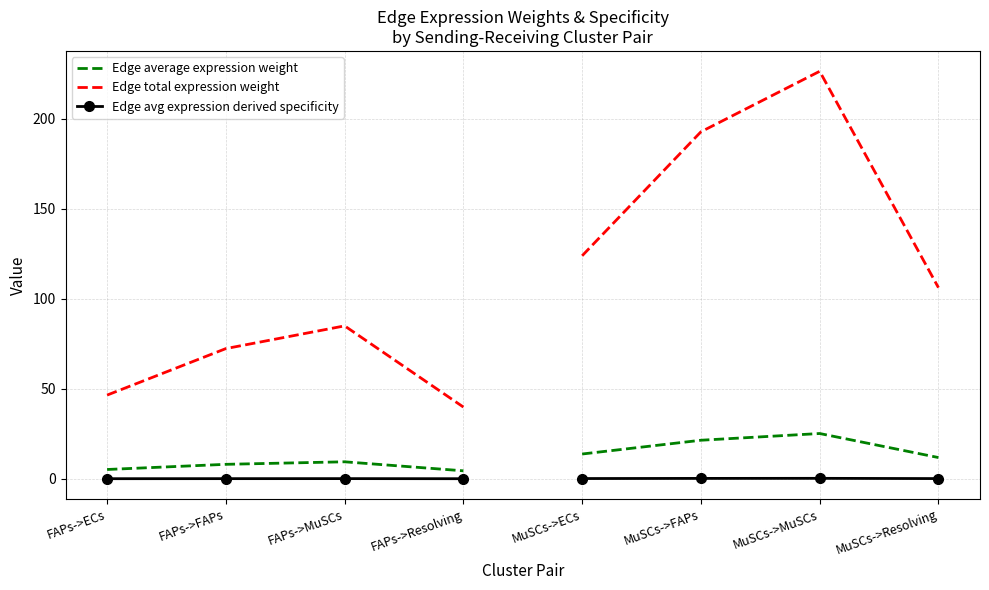

Which series has the largest total across all categories?

Edge total expression weight